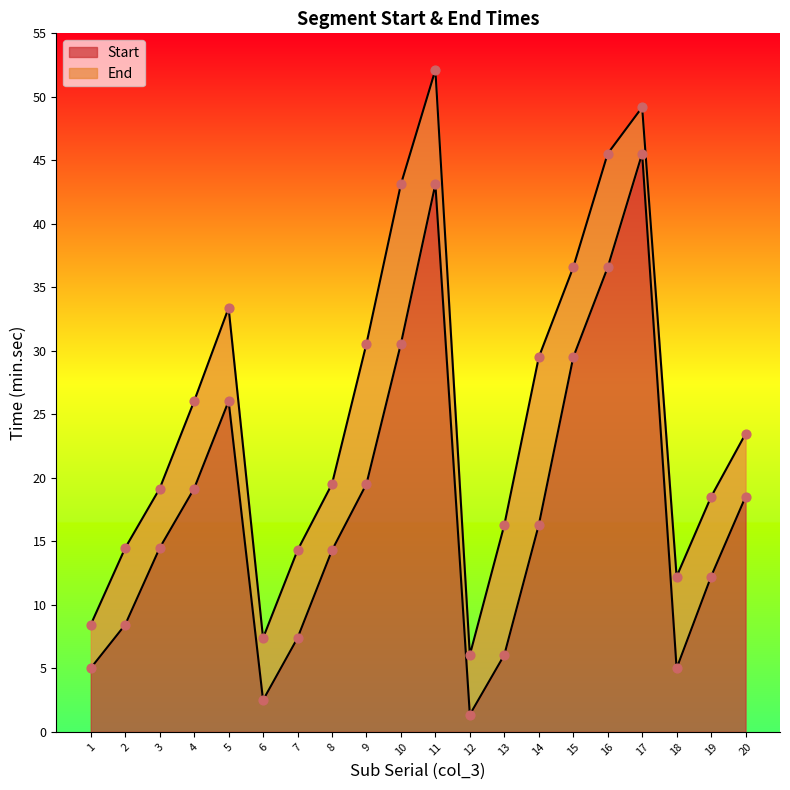

Which series has the largest Y range (max minus min)?

End